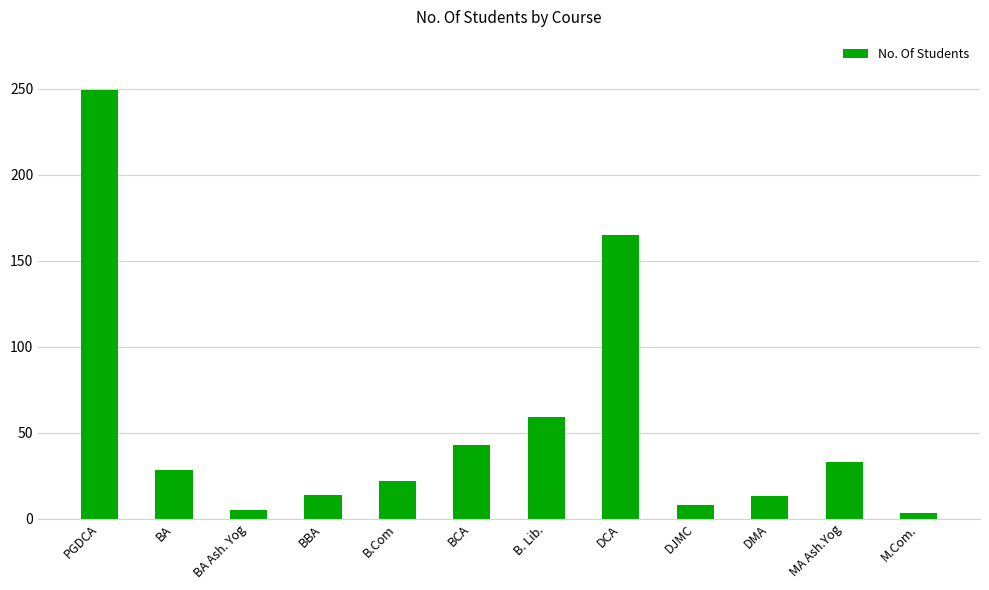

Where is the data nearest to the value 126?

DCA